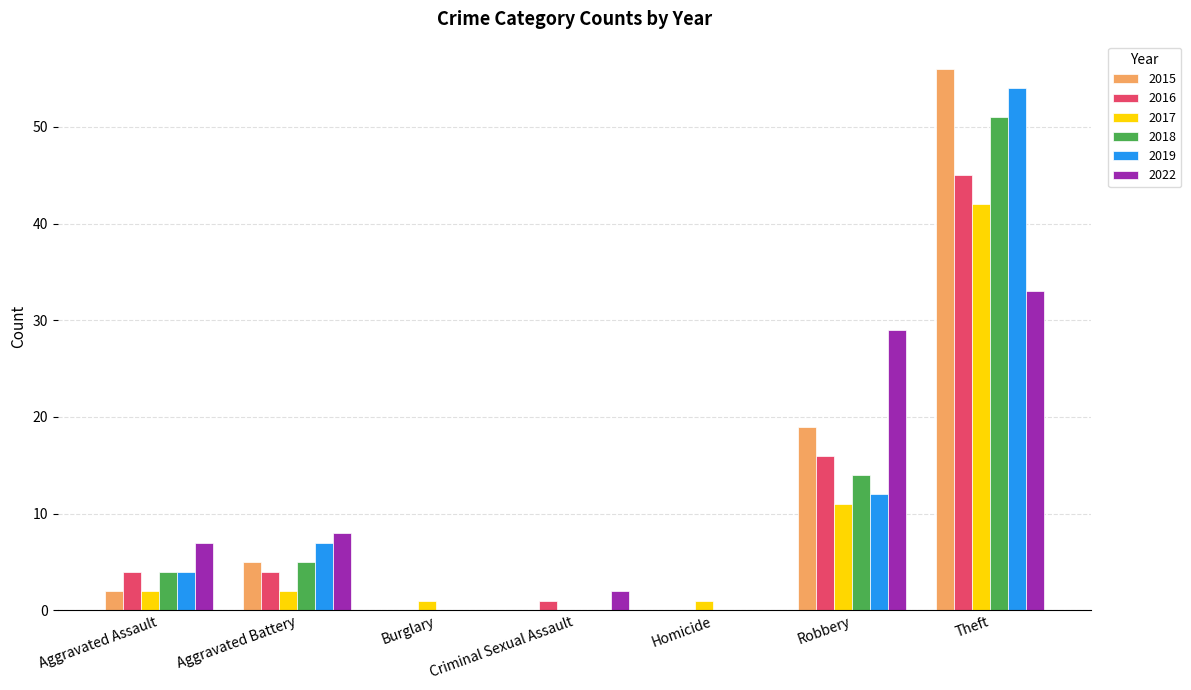

Which series changed the most between Homicide and Theft?

2015